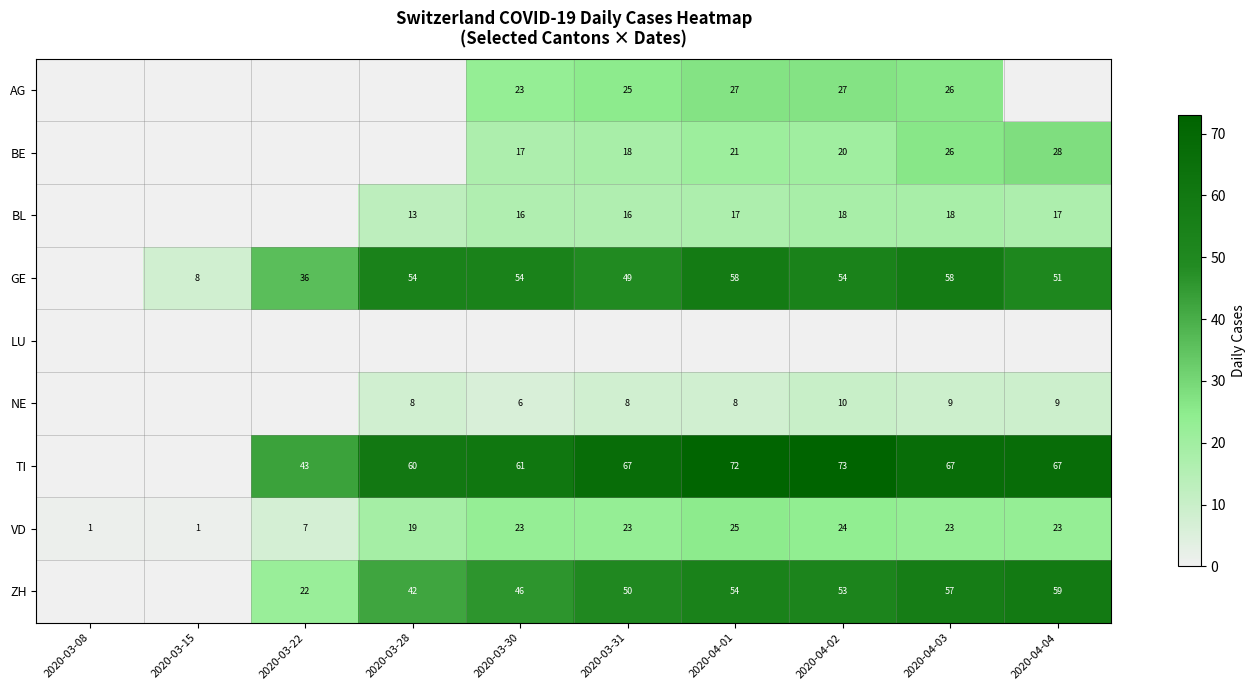

What is the sum of the AG values at 2020-04-01 and 2020-03-30?

50